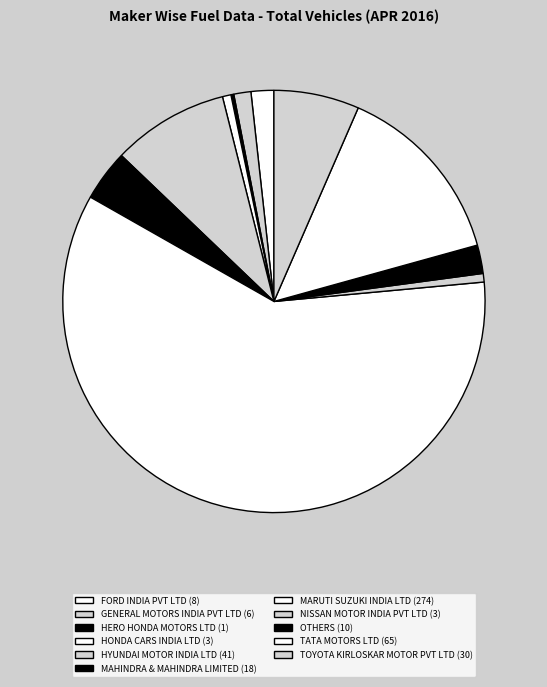

What is the total percentage of GENERAL MOTORS INDIA PVT LTD and HYUNDAI MOTOR INDIA LTD?

10.2%